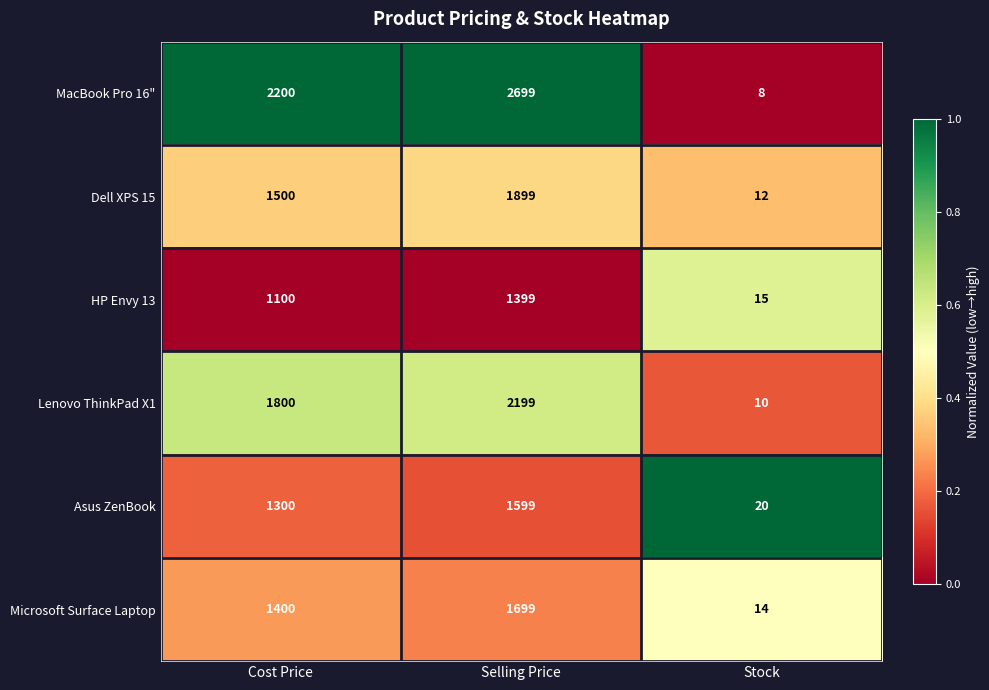

List the series in order of their peak value, lowest first.

HP Envy 13, Asus ZenBook, Microsoft Surface Laptop, Dell XPS 15, Lenovo ThinkPad X1, MacBook Pro 16"